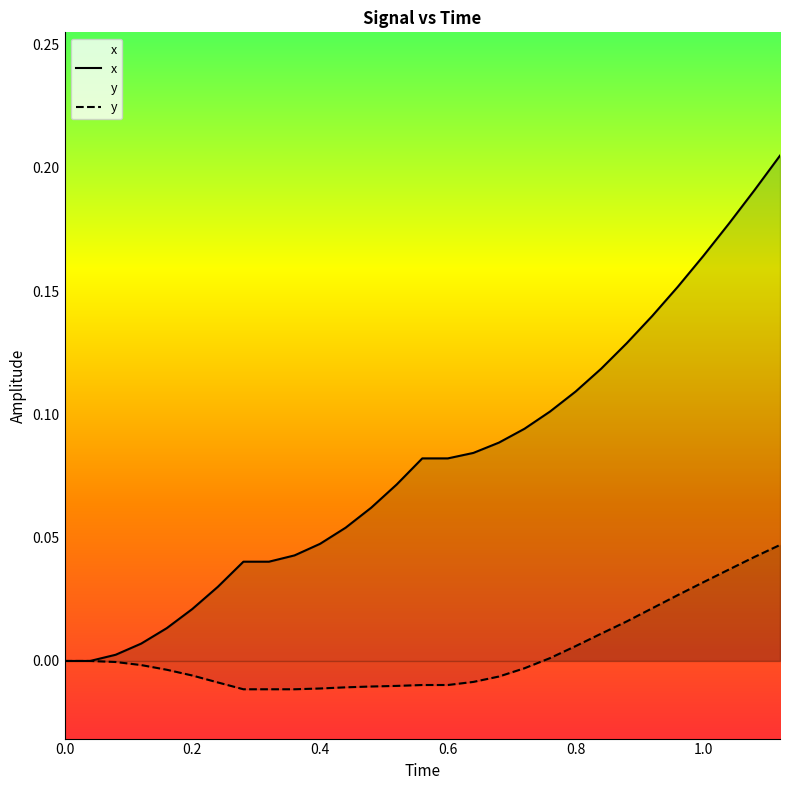

True or false: y and x intersect in this chart.

False